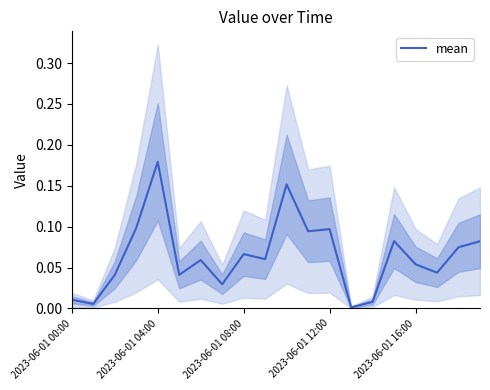

What is the sum of all values?

1.3